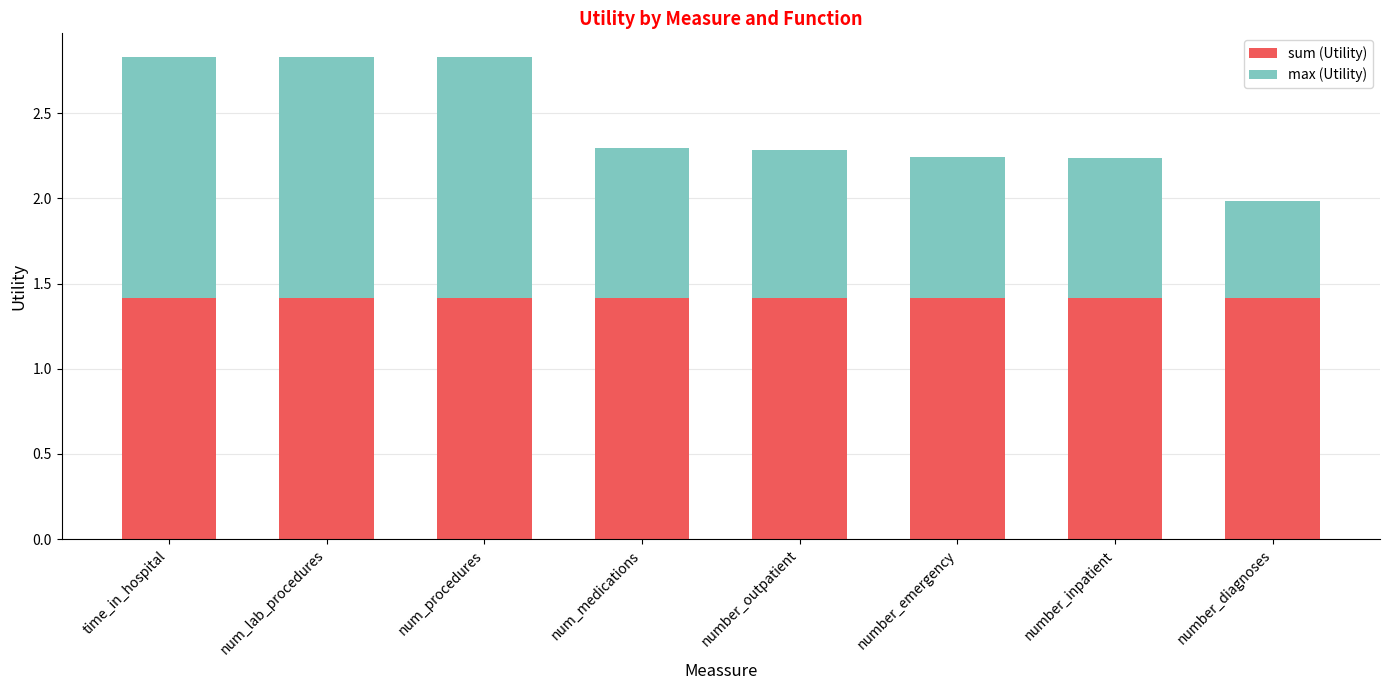

The sum (Utility) series shows 2.1 at time_in_hospital. True or false?

False